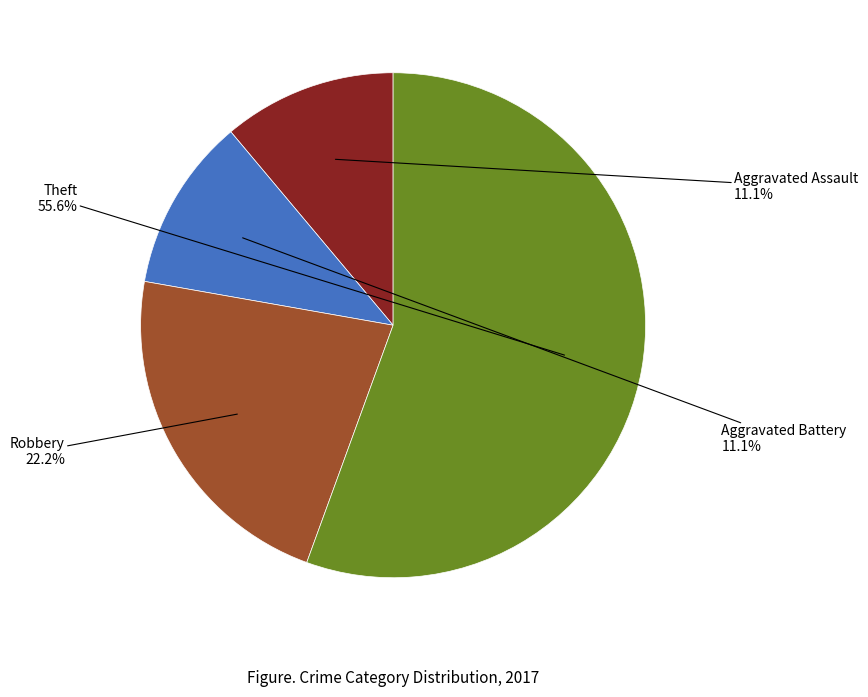

Is there a majority slice in this chart?

Yes